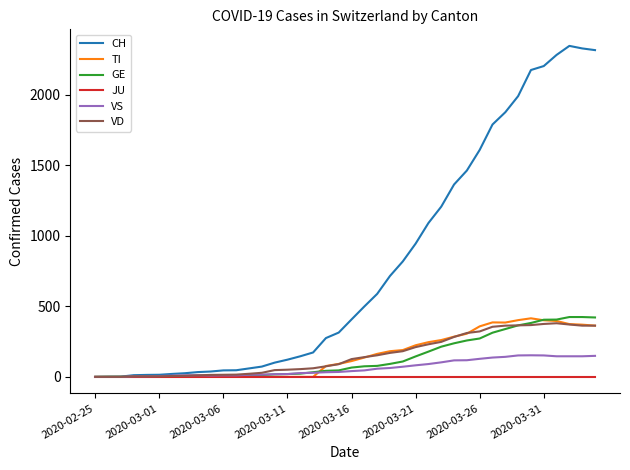

Which series has the largest total across all categories?

CH